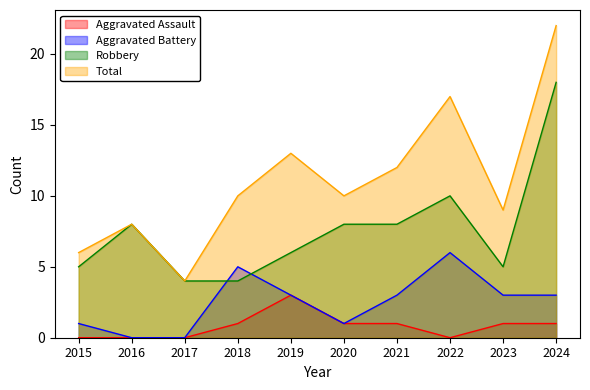

Reading right to left, what are all the values shown in this chart?

Aggravated Assault: 2024=1	2023=1	2022=0	2021=1	2020=1	2019=3	2018=1	2017=0	2016=0	2015=0
Aggravated Battery: 2024=3	2023=3	2022=6	2021=3	2020=1	2019=3	2018=5	2017=0	2016=0	2015=1
Robbery: 2024=18	2023=5	2022=10	2021=8	2020=8	2019=6	2018=4	2017=4	2016=8	2015=5
Total: 2024=22	2023=9	2022=17	2021=12	2020=10	2019=13	2018=10	2017=4	2016=8	2015=6